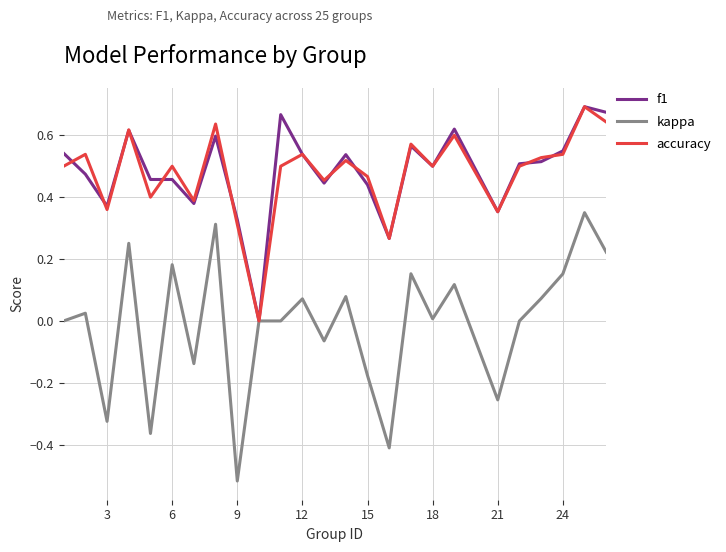

Which series has the widest spread of values?

kappa